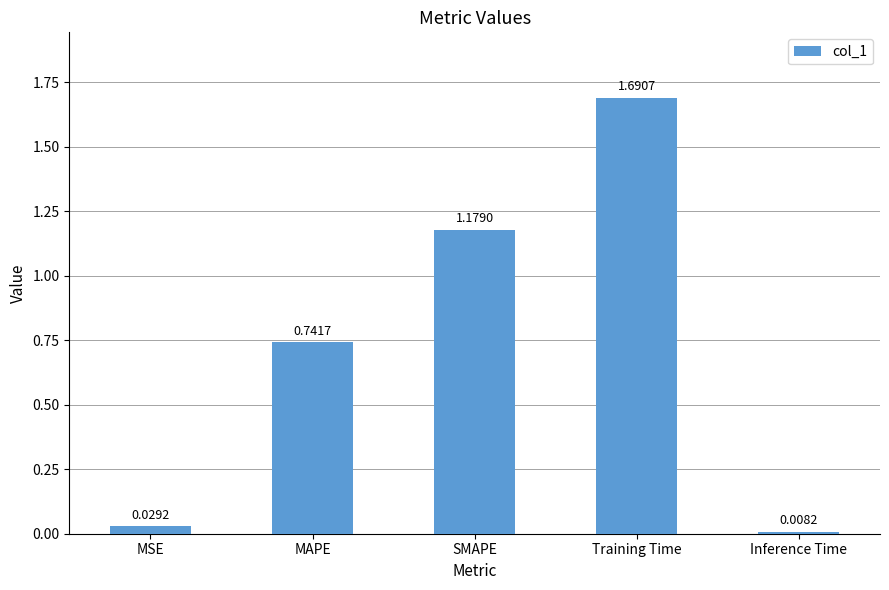

Which has a higher value, Training Time or SMAPE?

Training Time